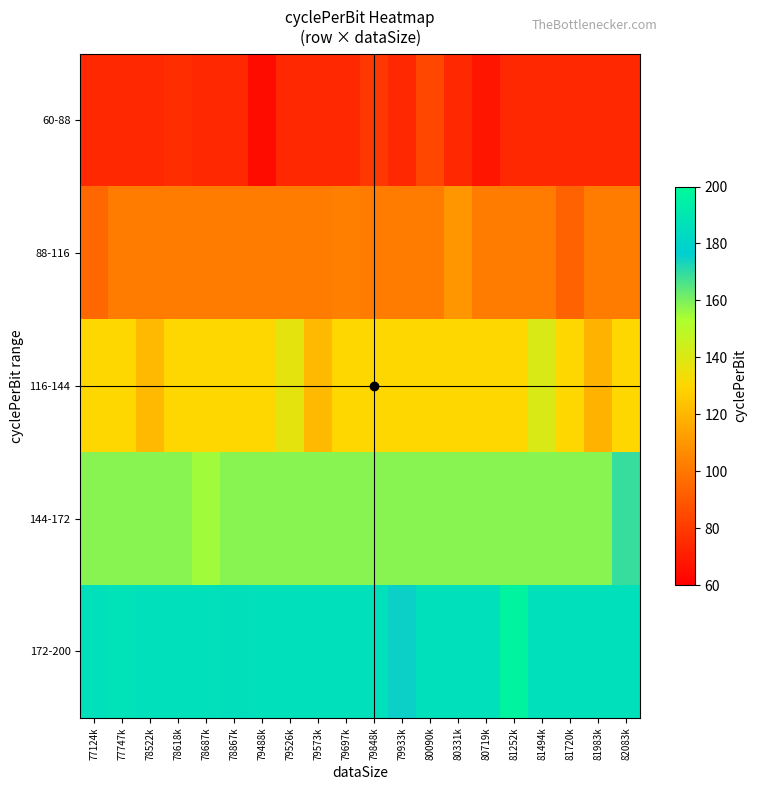

Reading right to left, what are all the values shown in this chart?

60-88: 82083k=74.0	81983k=74.0	81720k=74.0	81494k=74.0	81252k=74.0	80719k=67.5	80331k=74.0	80090k=84.3	79933k=74.0	79848k=78.9	79697k=74.0	79573k=74.0	79526k=74.0	79488k=64.7	78867k=74.0	78687k=74.0	78618k=75.5	78522k=74.0	77747k=74.0	77124k=74.0
88-116: 82083k=102.0	81983k=102.0	81720k=93.2	81494k=102.0	81252k=102.0	80719k=102.0	80331k=109.9	80090k=102.0	79933k=102.0	79848k=102.0	79697k=103.1	79573k=102.0	79526k=102.0	79488k=102.0	78867k=102.0	78687k=102.0	78618k=102.0	78522k=102.0	77747k=102.0	77124k=94.5
116-144: 82083k=130.0	81983k=118.7	81720k=130.0	81494k=140.8	81252k=130.0	80719k=130.0	80331k=130.0	80090k=130.0	79933k=130.0	79848k=130.0	79697k=130.0	79573k=121.0	79526k=137.4	79488k=130.0	78867k=130.0	78687k=130.0	78618k=130.0	78522k=120.9	77747k=130.0	77124k=130.0
144-172: 82083k=169.0	81983k=158.0	81720k=158.0	81494k=158.0	81252k=158.0	80719k=158.0	80331k=158.0	80090k=158.0	79933k=158.0	79848k=158.0	79697k=158.0	79573k=158.0	79526k=158.0	79488k=158.0	78867k=158.0	78687k=154.7	78618k=158.0	78522k=158.0	77747k=158.0	77124k=158.0
172-200: 82083k=186.0	81983k=186.0	81720k=186.0	81494k=186.0	81252k=196.7	80719k=186.0	80331k=186.0	80090k=186.0	79933k=175.2	79848k=186.0	79697k=186.0	79573k=186.0	79526k=186.0	79488k=186.0	78867k=185.1	78687k=186.0	78618k=186.0	78522k=186.0	77747k=187.2	77124k=186.0